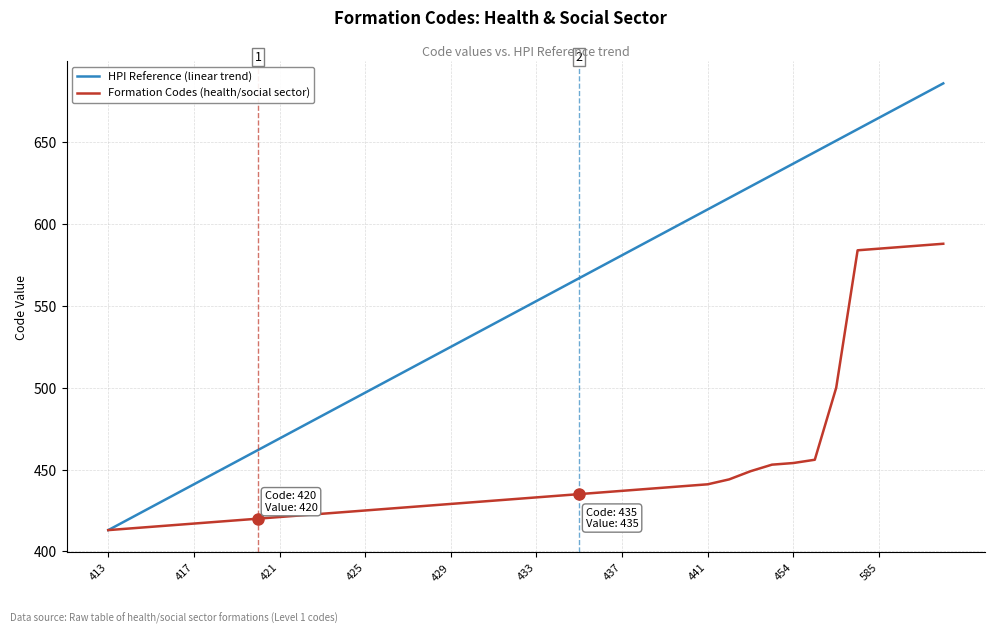

Rank the series by their maximum value, from lowest to highest.

Formation Codes (health/social sector), HPI Reference (linear trend)